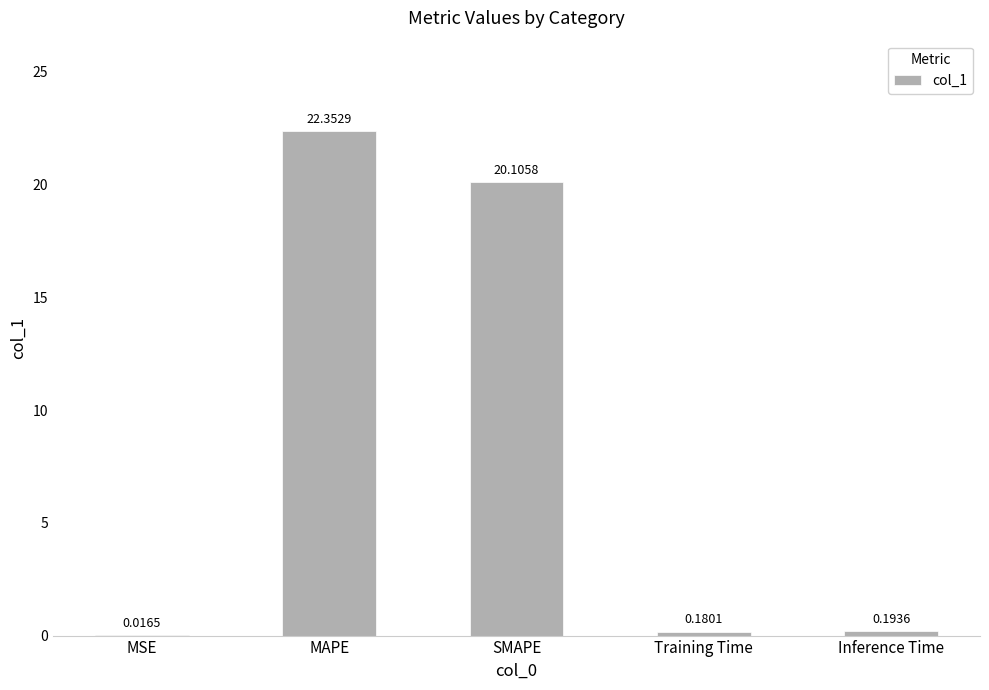

What is the greatest value displayed?

22.4